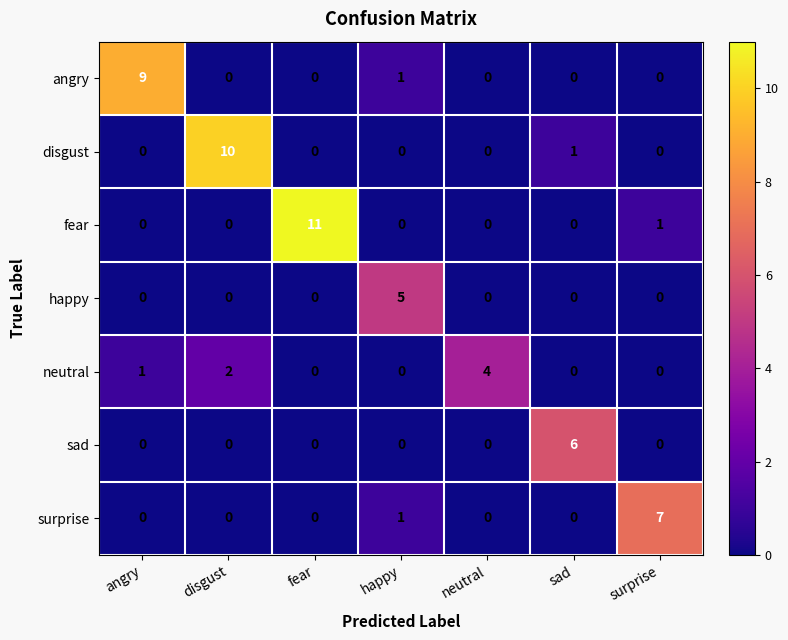

Which series has the largest range (max minus min)?

fear